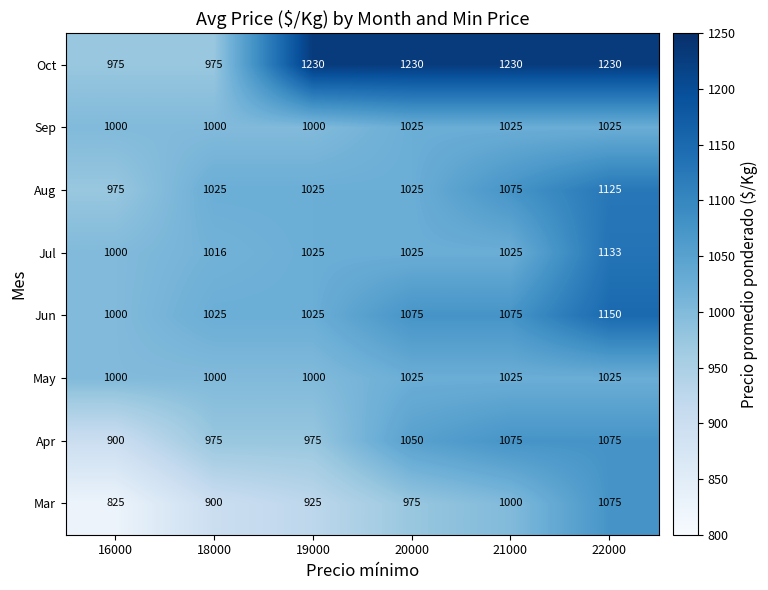

Which category has the lowest value across all series?

16000